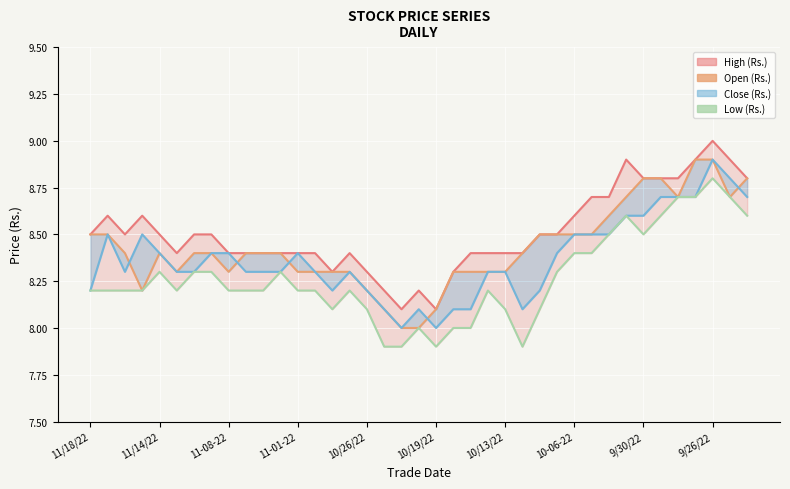

How many interior local peaks does the Low (Rs.) line series have?

7